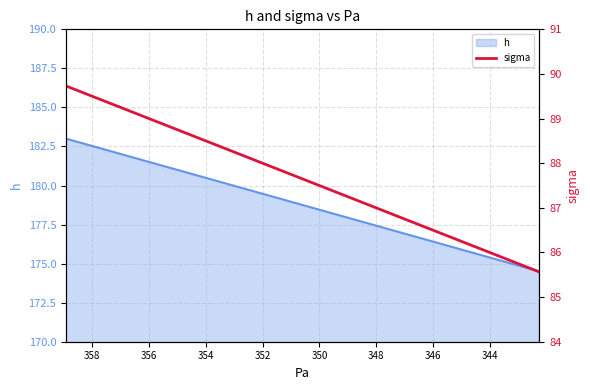

What is the maximum value shown in the chart?

89.7